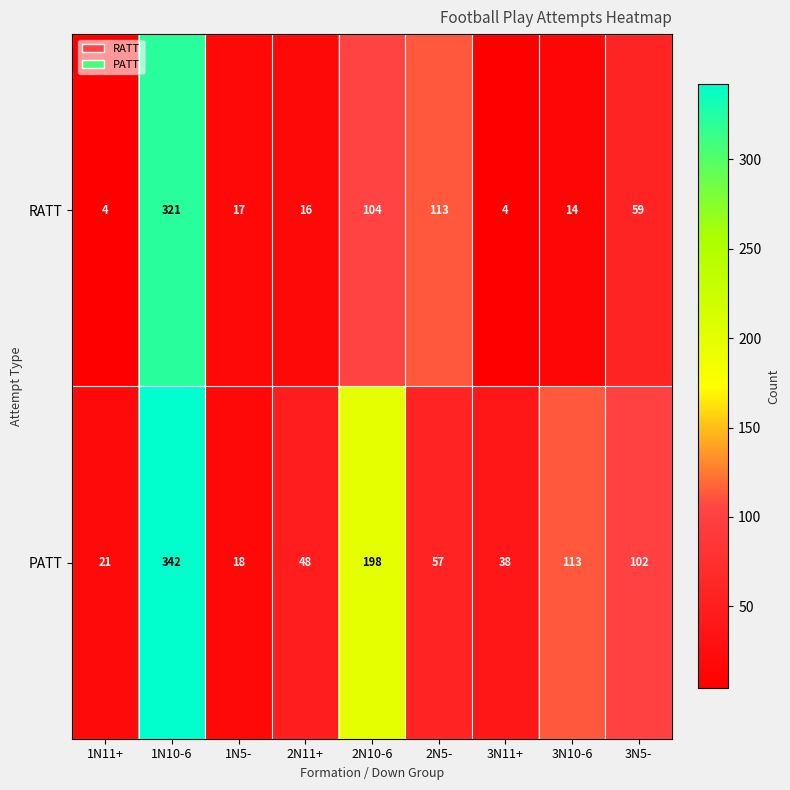

Reading right to left, what are all the values shown in this chart?

RATT: 59	14	4	113	104	16	17	321	4
PATT: 102	113	38	57	198	48	18	342	21